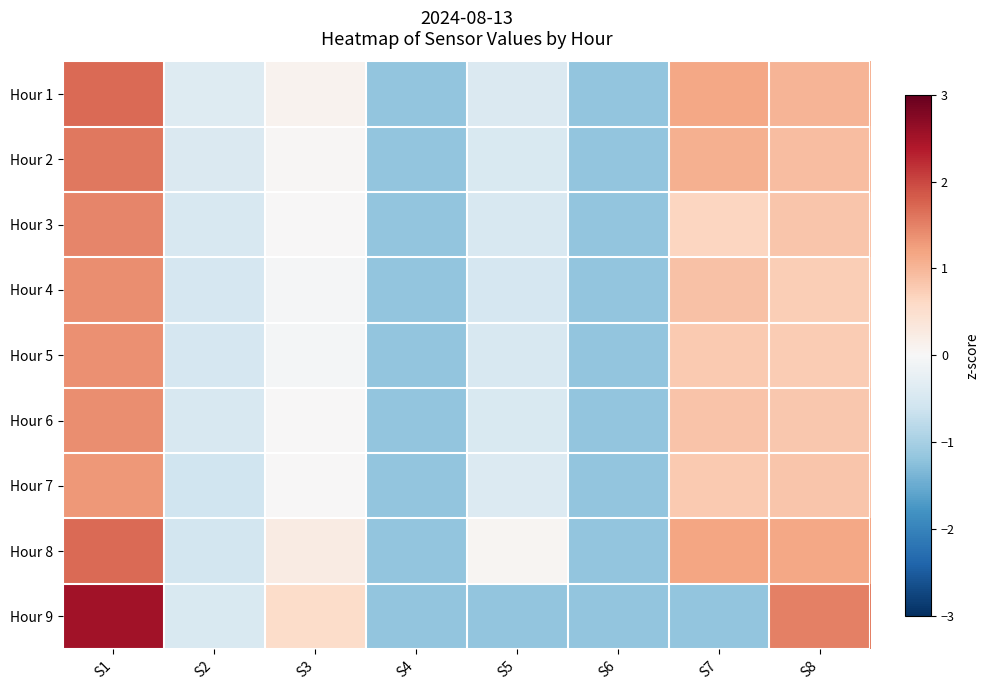

At how many categories does at least one series exceed 0?

5